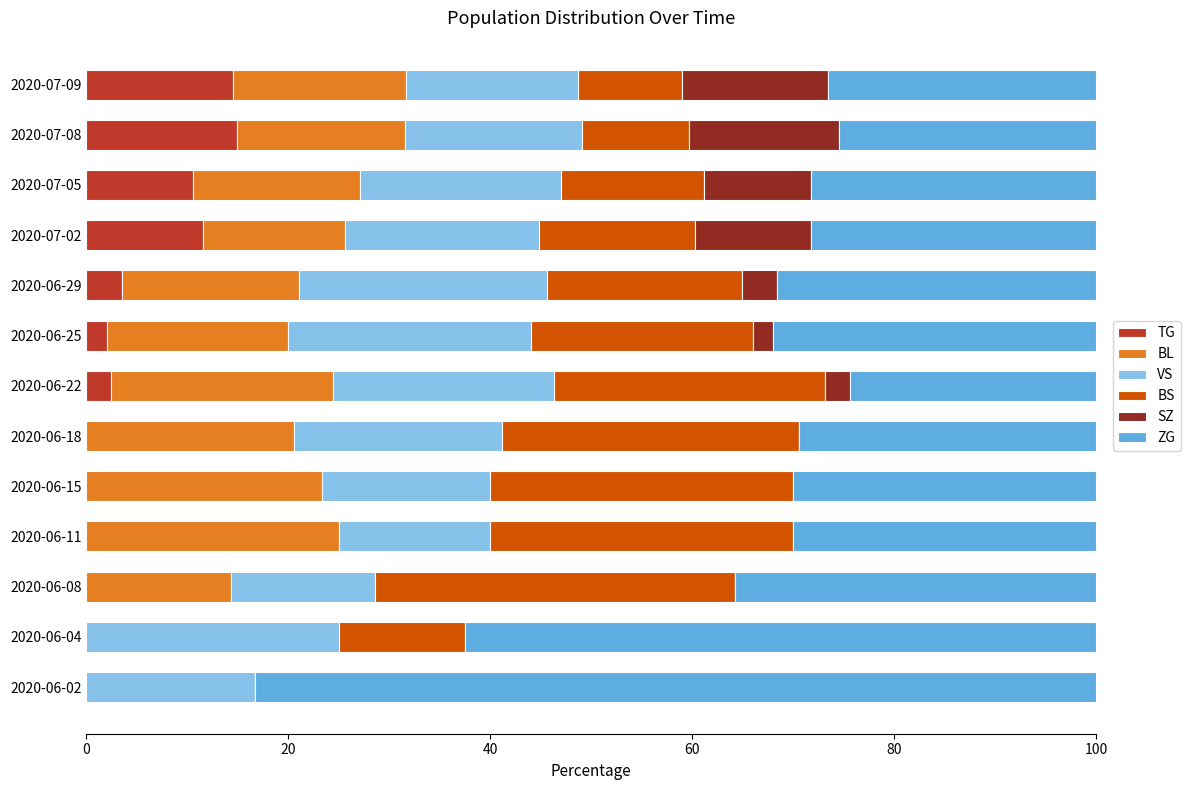

What is the total value across all series at 2020-07-05?

100.0